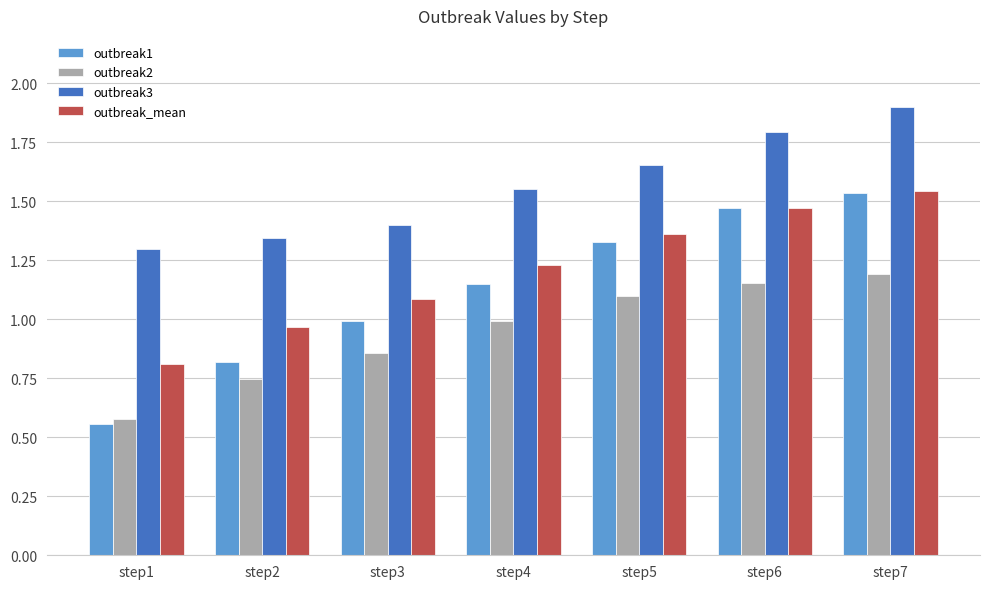

What is the difference between the outbreak3 values at step4 and step1?

0.3